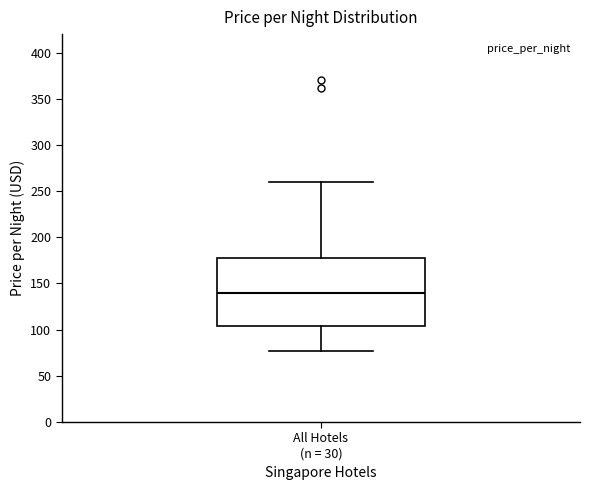

Transcribe this box plot: give where the median line is, the range the box spans, and where the two whiskers end, as read against the y-axis. The values are not printed on the chart, so give them approximately, as read against the axis.

median 140, box 105 to 180, whiskers 75 to 260